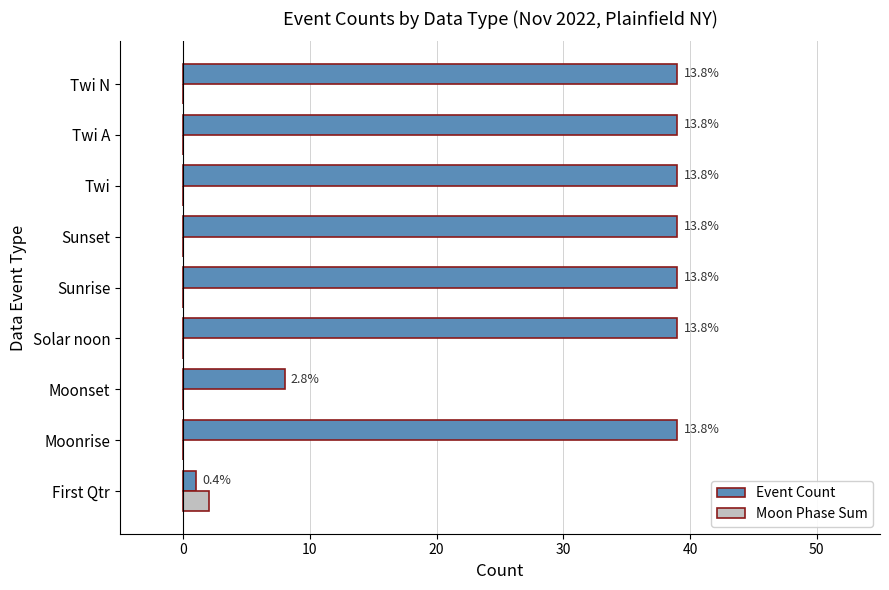

What are all the series names shown in the legend?

Event Count, Moon Phase Sum